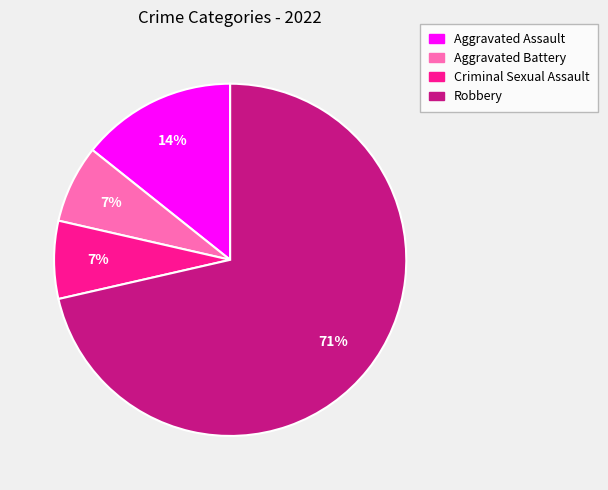

Count the number of slices in the pie.

4